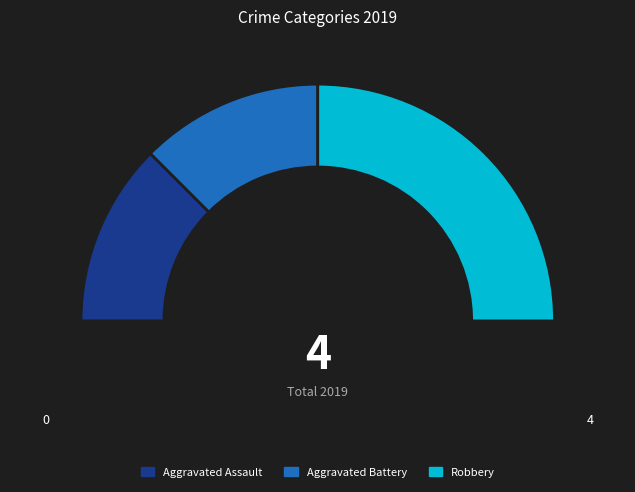

What is the smallest slice in the pie chart?

Aggravated Assault